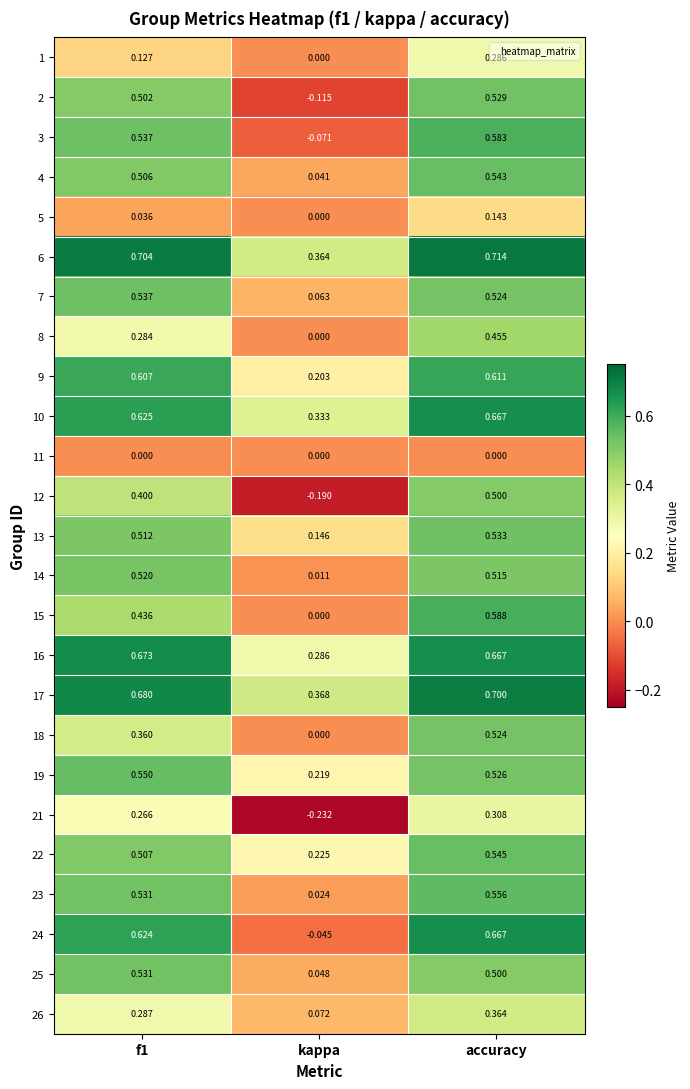

Which series changed the most between f1 and kappa?

24